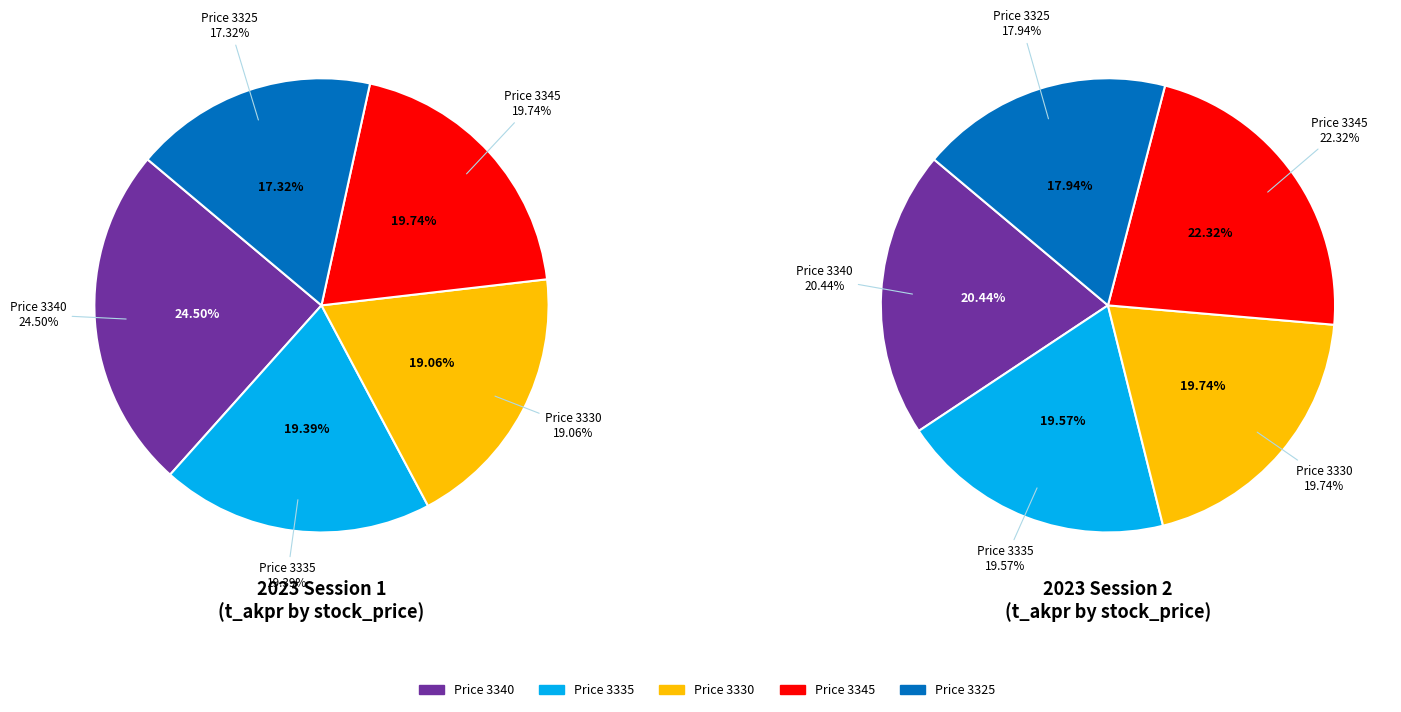

Is it true that 3345 is 20% of the pie?

True